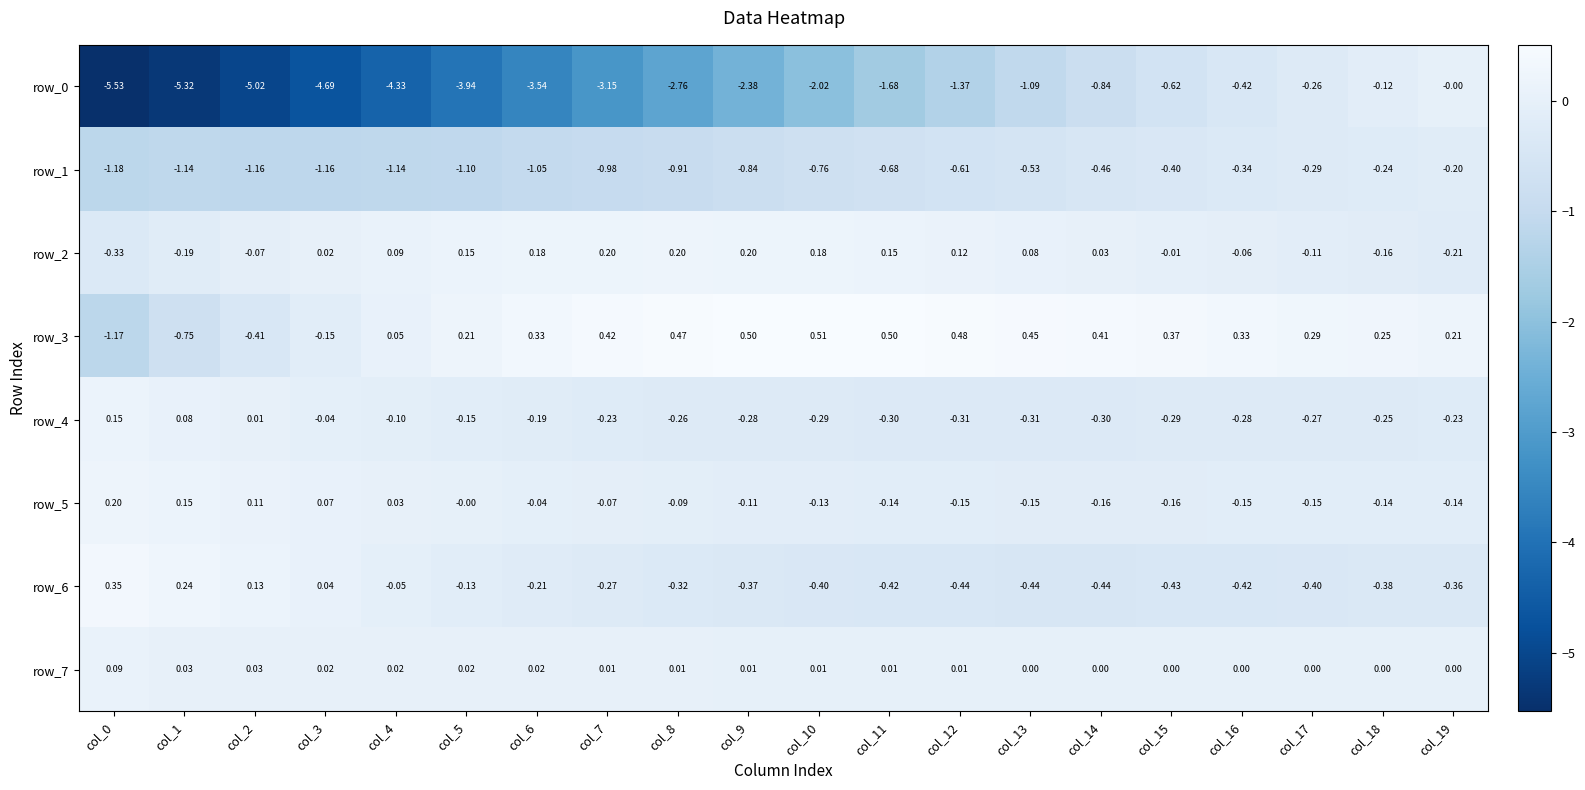

Which series has the largest total across all categories?

row_3